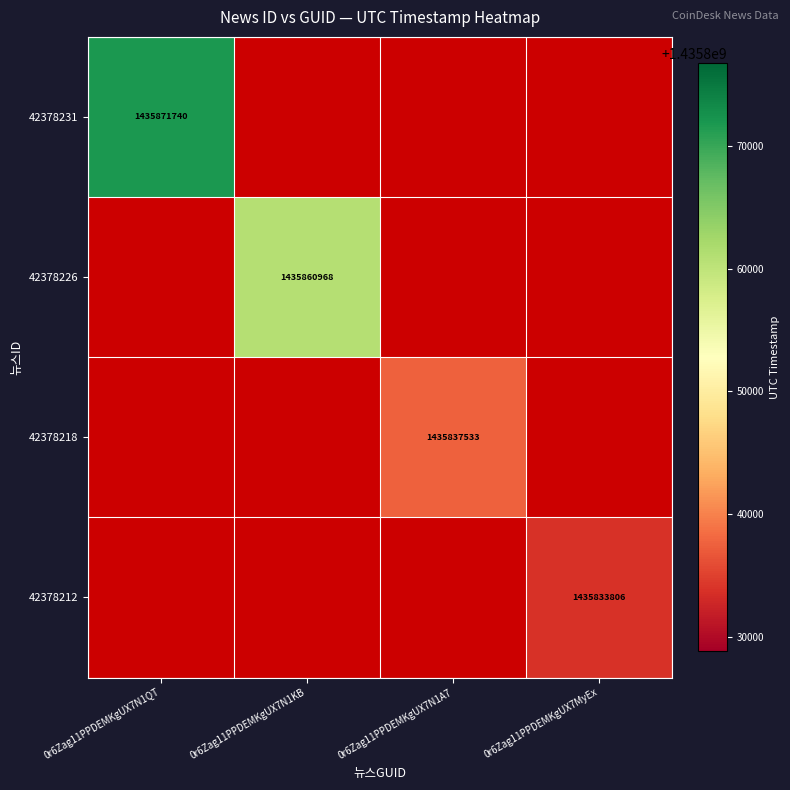

Is it true that 42378226 equals 2558097733.7 at 0r6Zag11PPDEMKgUX7N1KB?

False